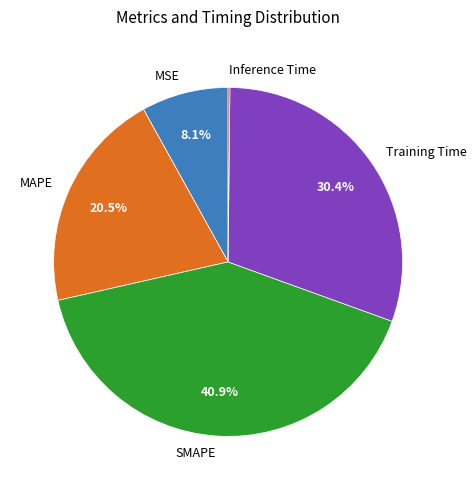

How much of the chart is everything except SMAPE?

59.1%